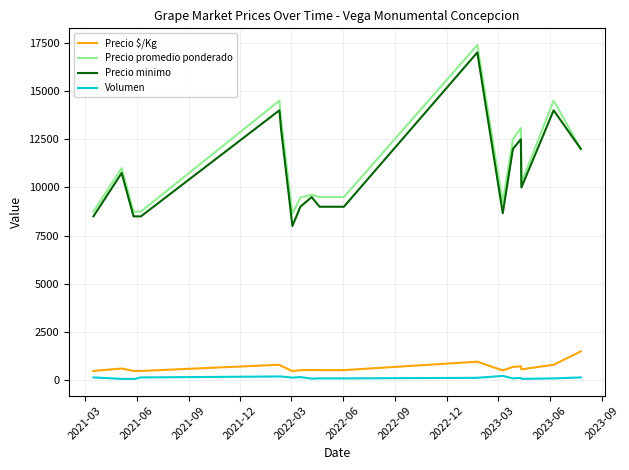

What is the lowest value of the Precio $/Kg series?

480.0